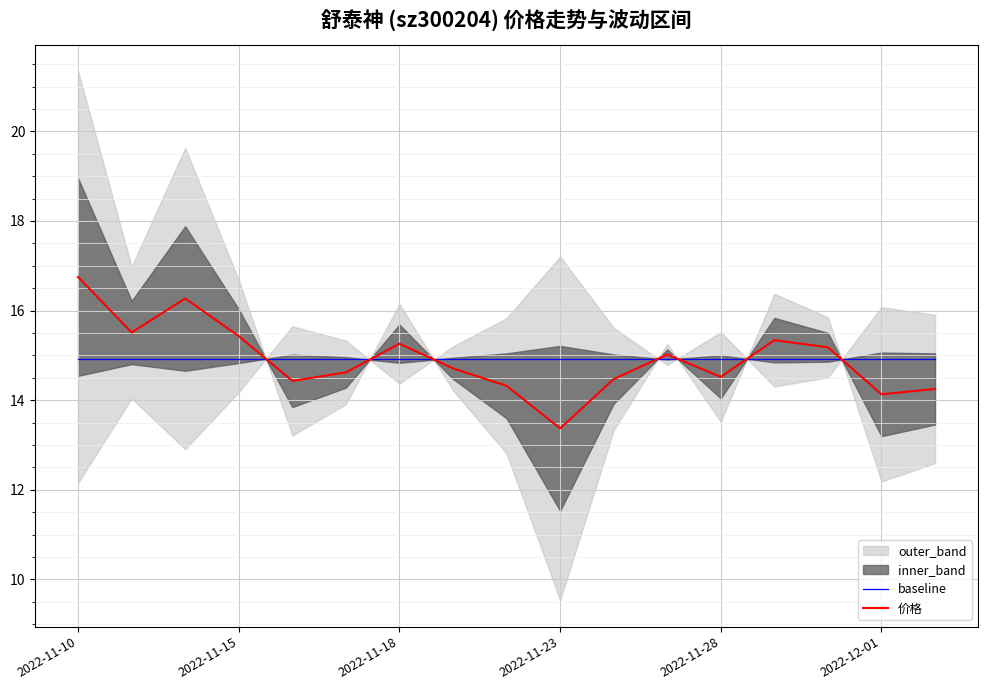

What is the difference between the maximum and minimum values in the 价格 series?

3.4